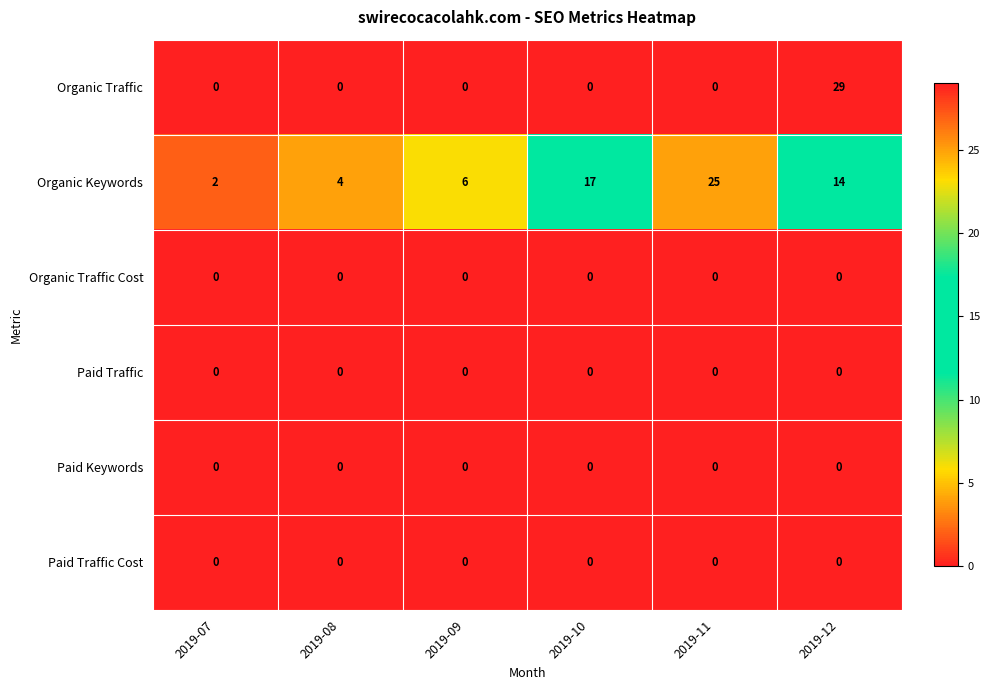

At which category is the sum across all series the highest?

2019-12